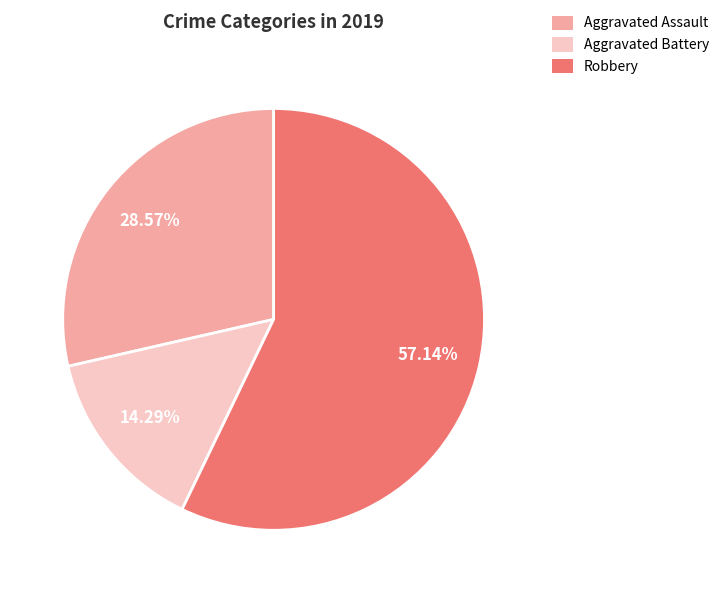

True or false: Aggravated Assault accounts for 23% of the total.

False